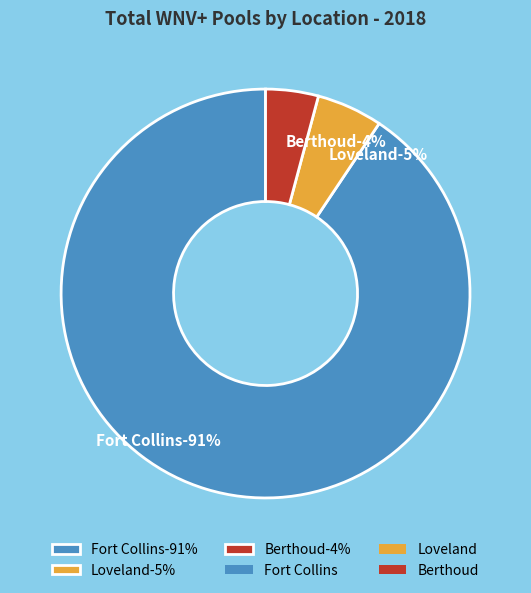

Combined, do Fort Collins and Loveland account for over 50%?

Yes